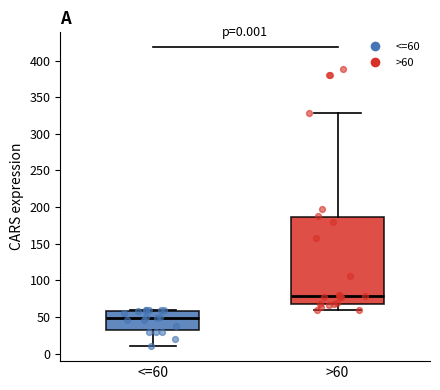

Which box is the tallest, from its lower edge to its upper edge?

>60